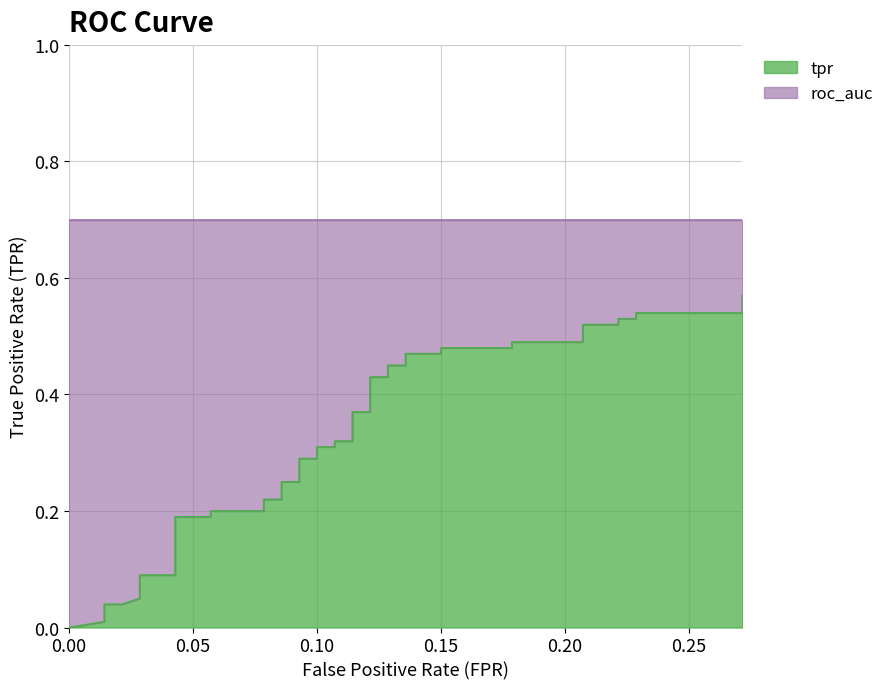

Does the chart display data point markers on the line(s)?

No